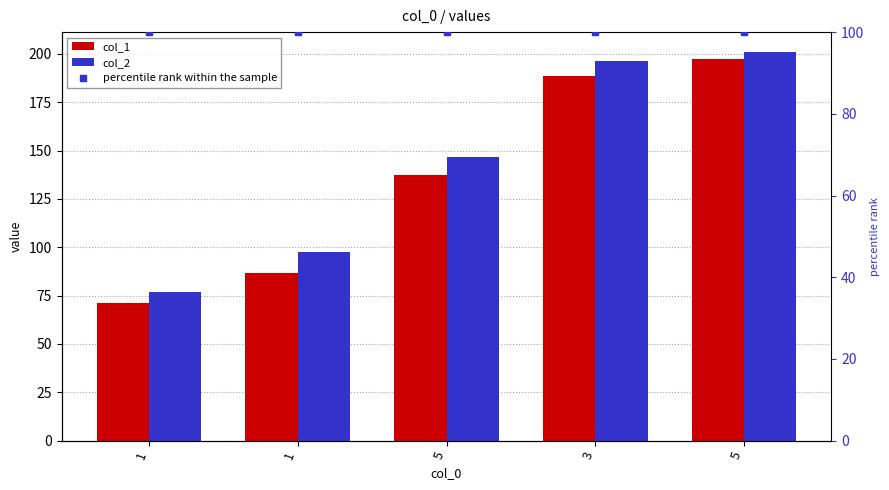

Is the value of percentile rank within the sample at 1 greater than the value of col_2 at 3?

No